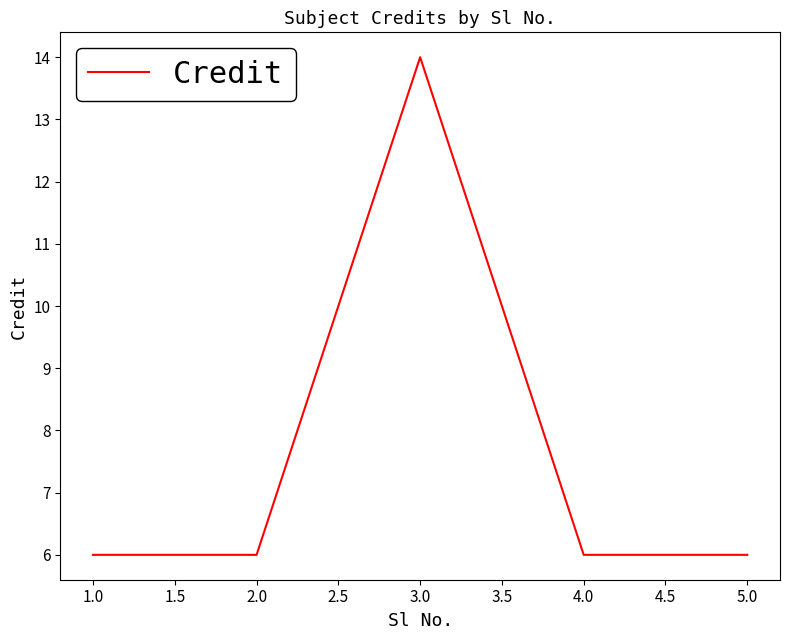

The value at 1.0 is 4. True or false?

False